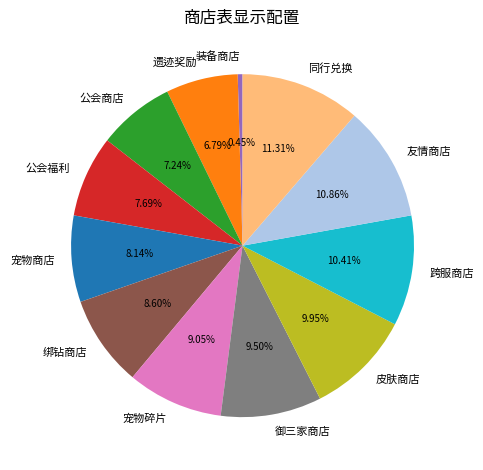

To the nearest percent, what is the average slice percentage?

8%